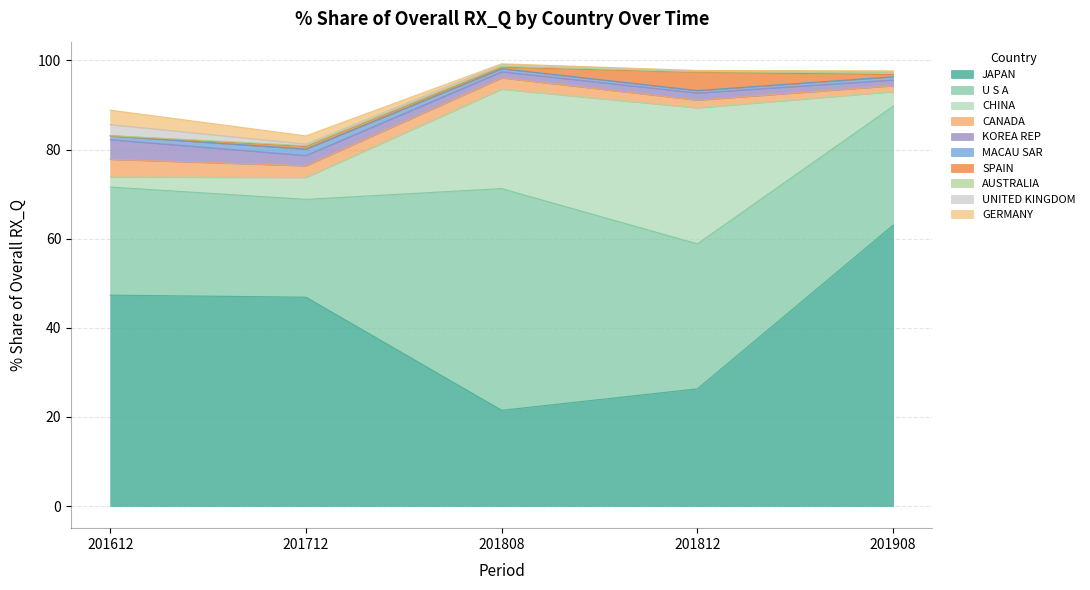

What is the total value across all series at MACAU SAR?

4.2